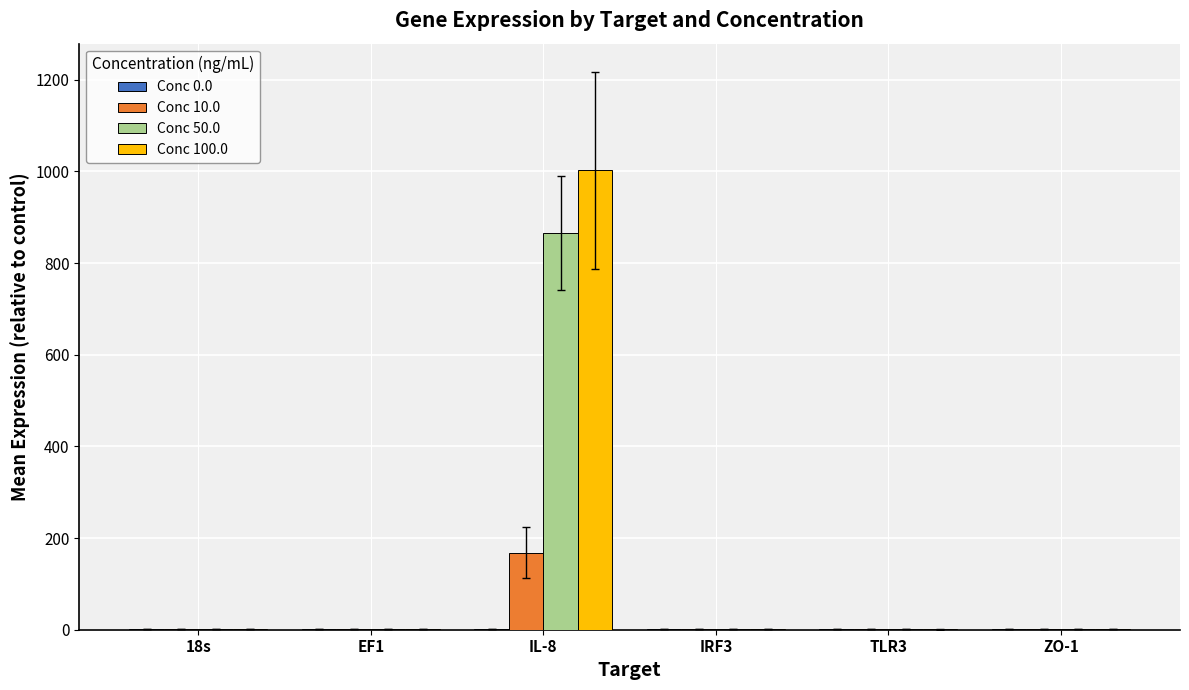

Which series has the largest range (max minus min)?

Conc 100.0